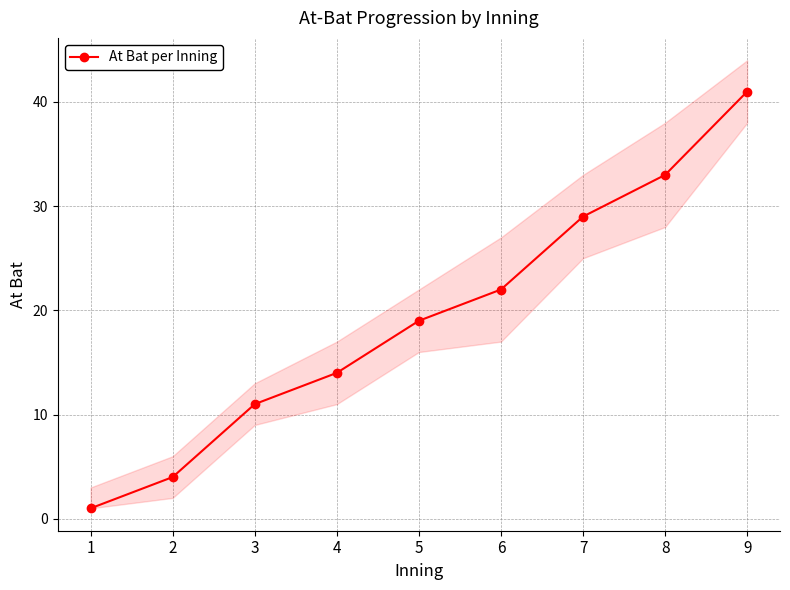

Which label corresponds to the largest value in the chart?

9